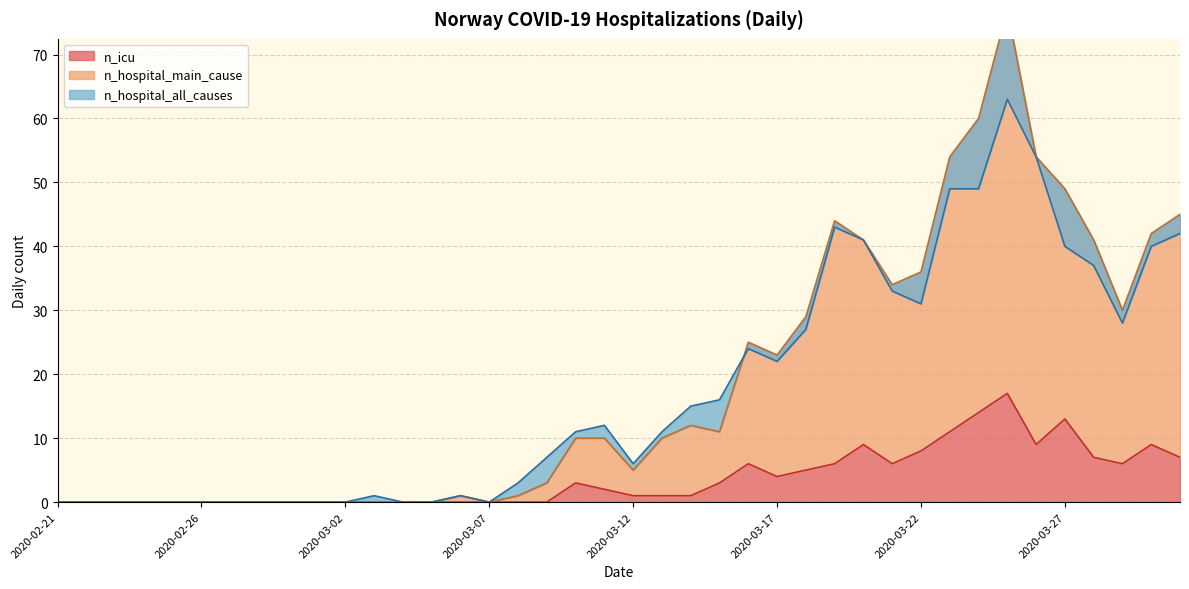

Rank the series by their maximum value, from highest to lowest.

n_hospital_main_cause, n_hospital_all_causes, n_icu